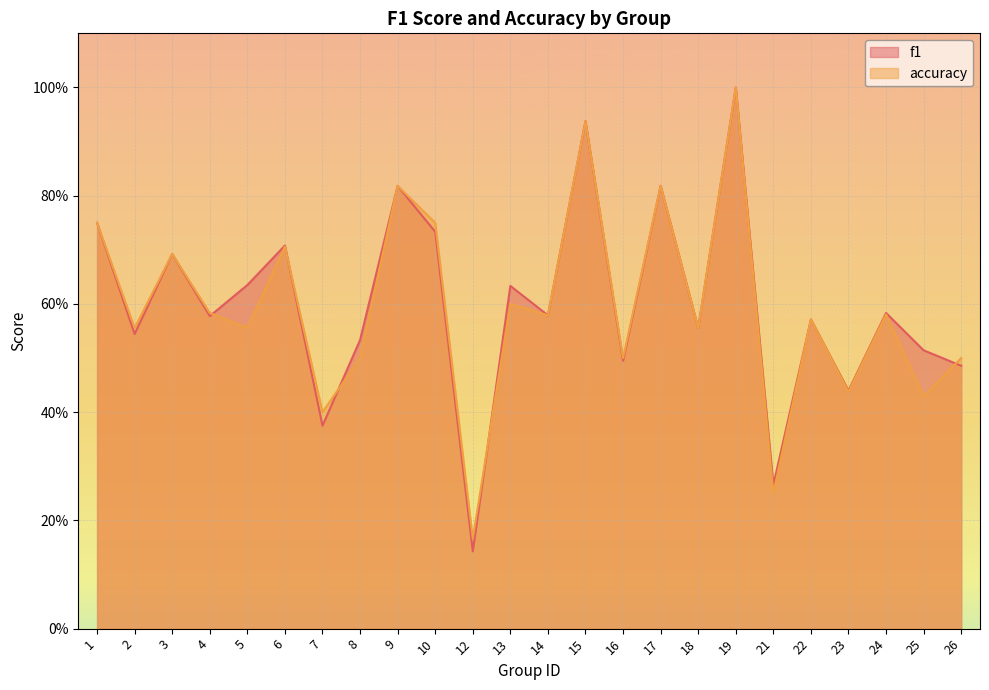

Does the chart display data point markers on the line(s)?

No